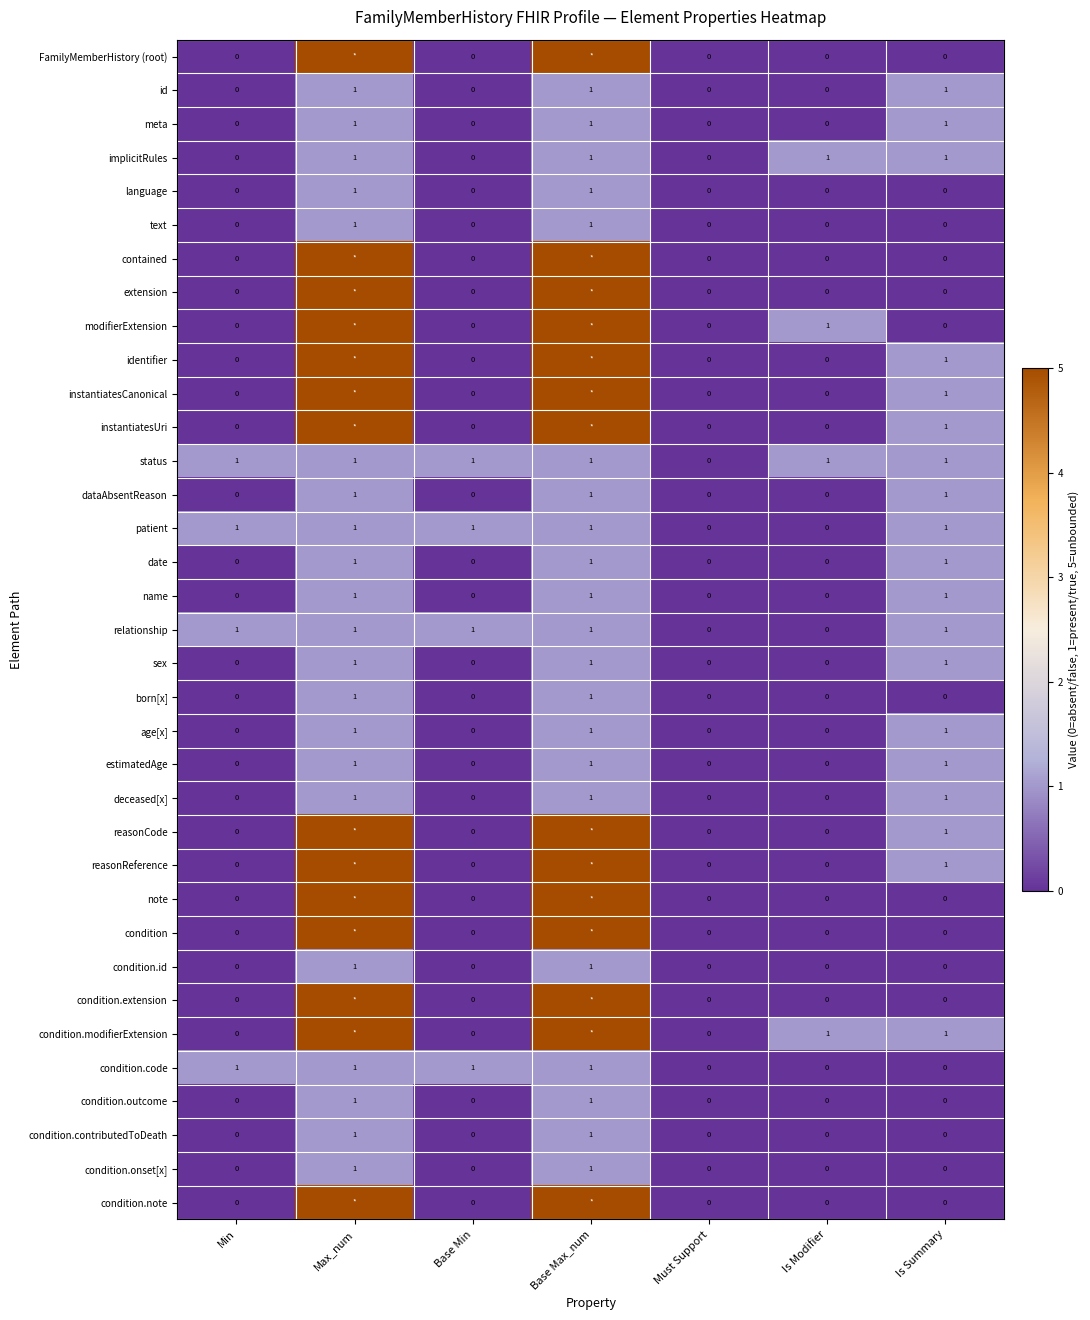

Is it true that sex equals 1 at Is Summary?

True